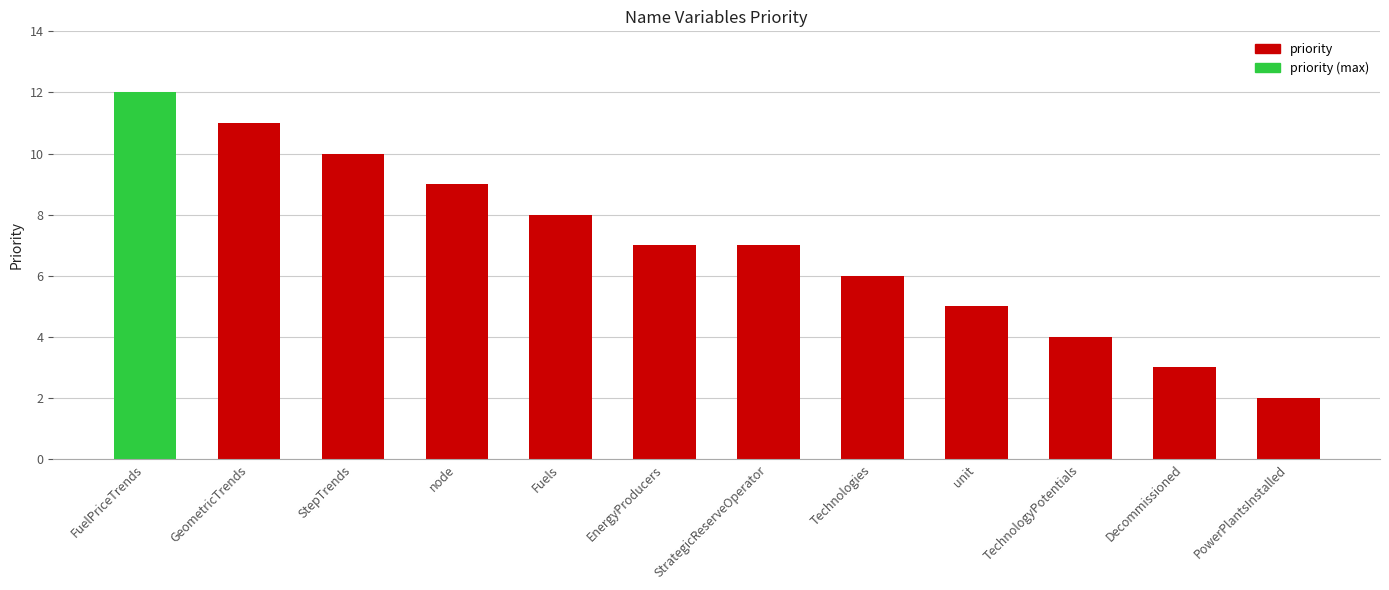

Count the number of data series in this chart.

1